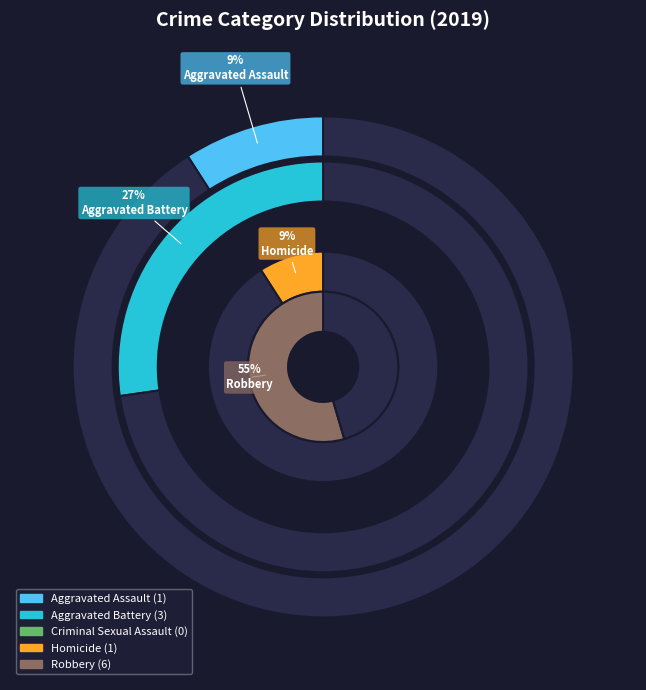

To the nearest percent, what percentage of the pie is Robbery?

55%